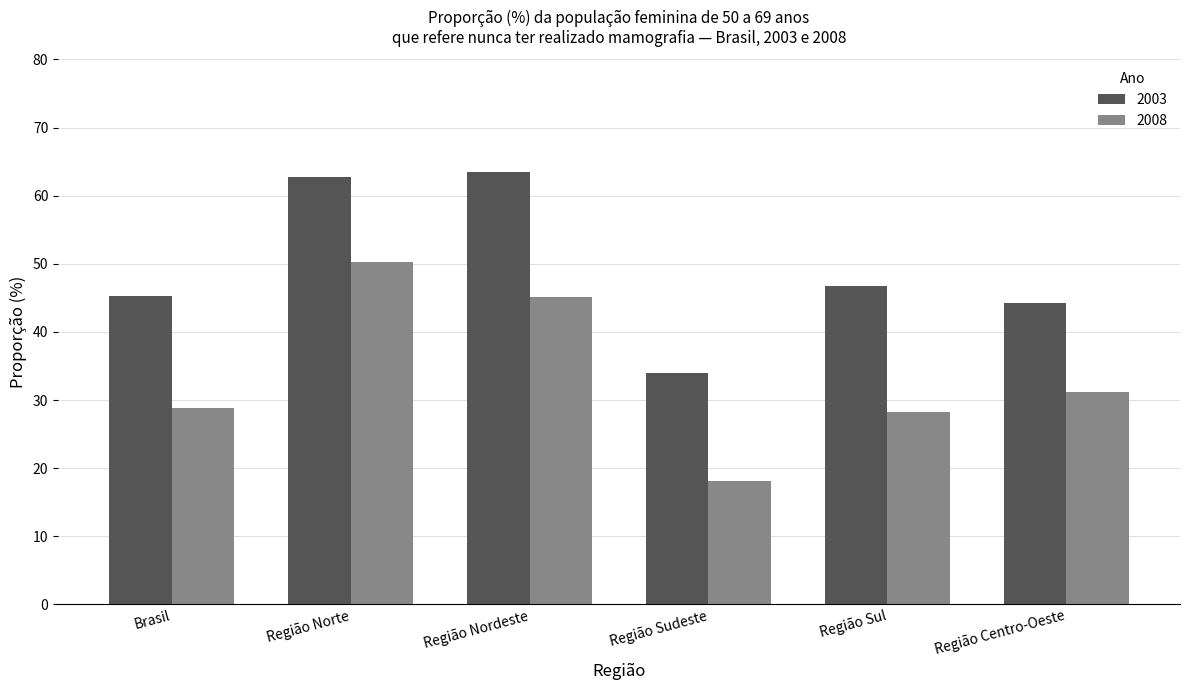

Between Brasil and Região Nordeste, which series saw the biggest shift?

2003